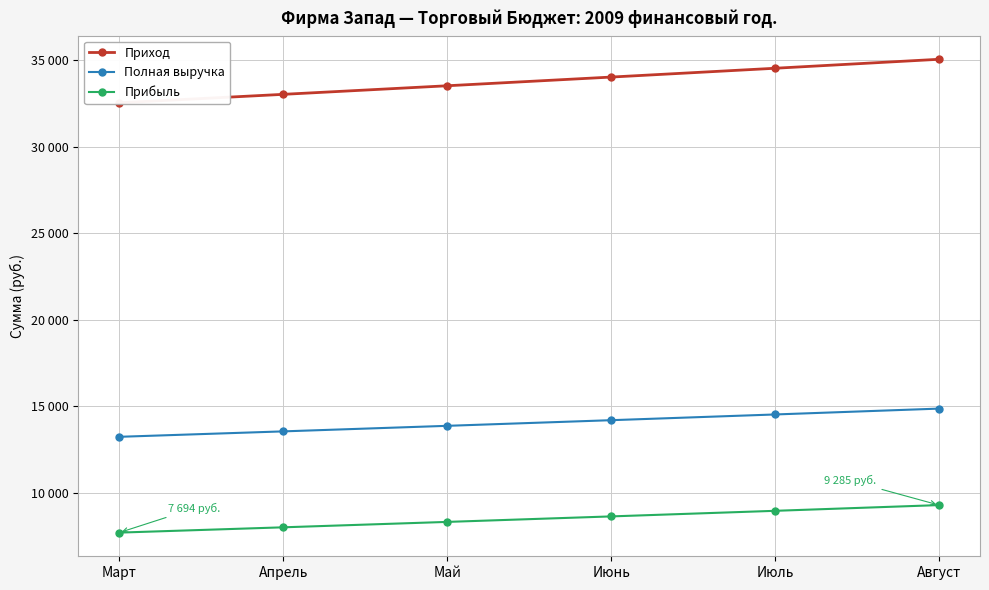

How many values in the Прибыль series exceed 8631?

2